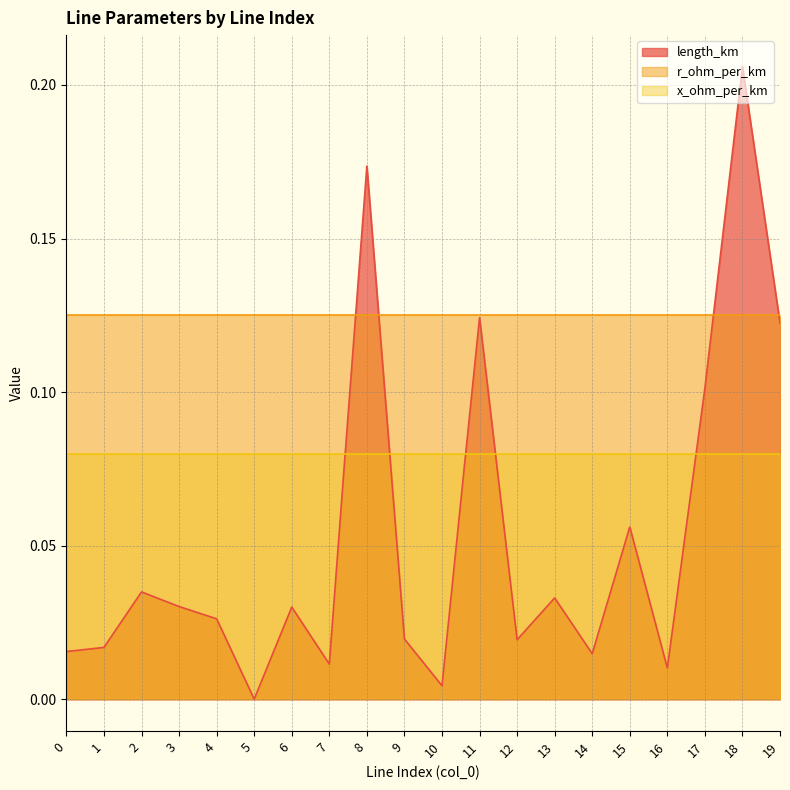

True or false: x_ohm_per_km has a value of 0.1 at 16.

False